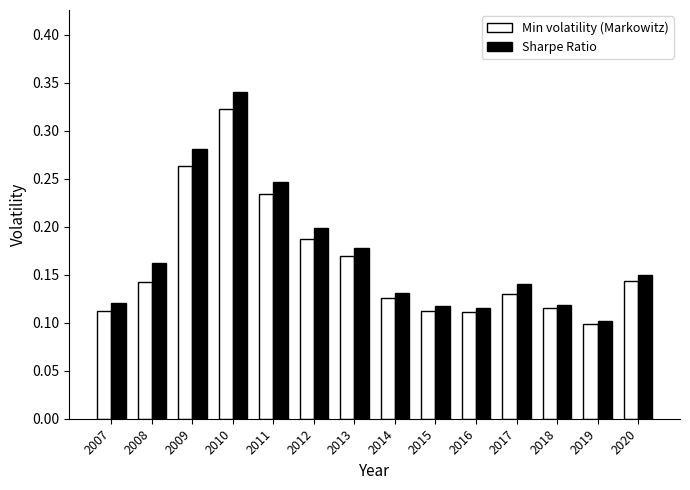

Which series has the widest spread of values?

Sharpe Ratio